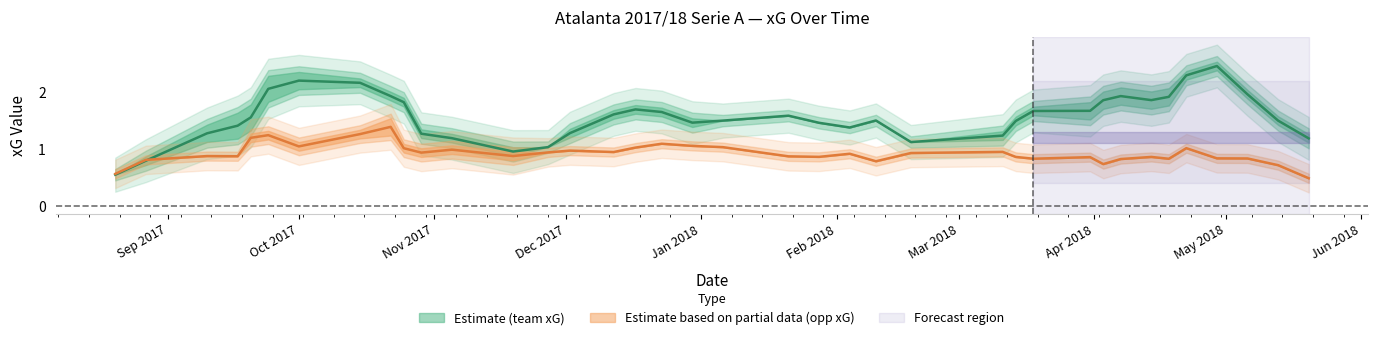

What is the average value of the opponent_xG series?

1.0